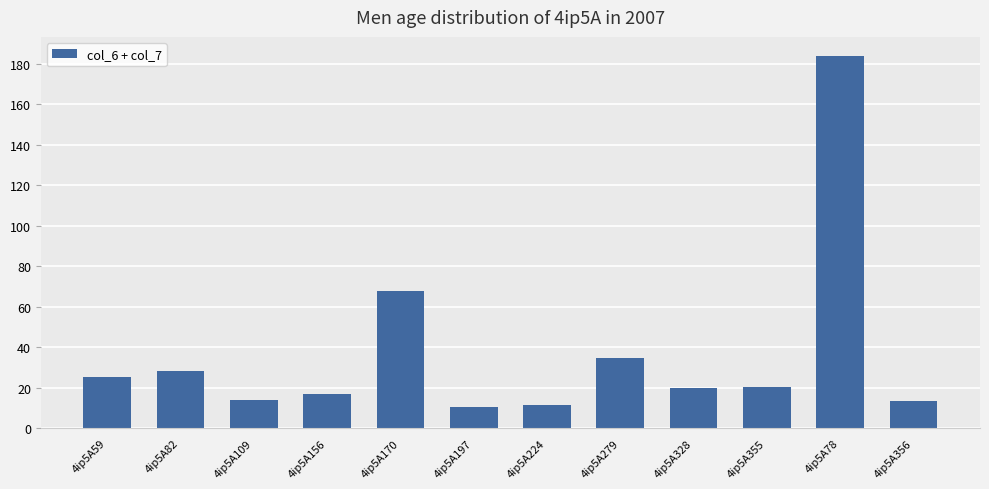

What is the greatest value displayed?

184.1